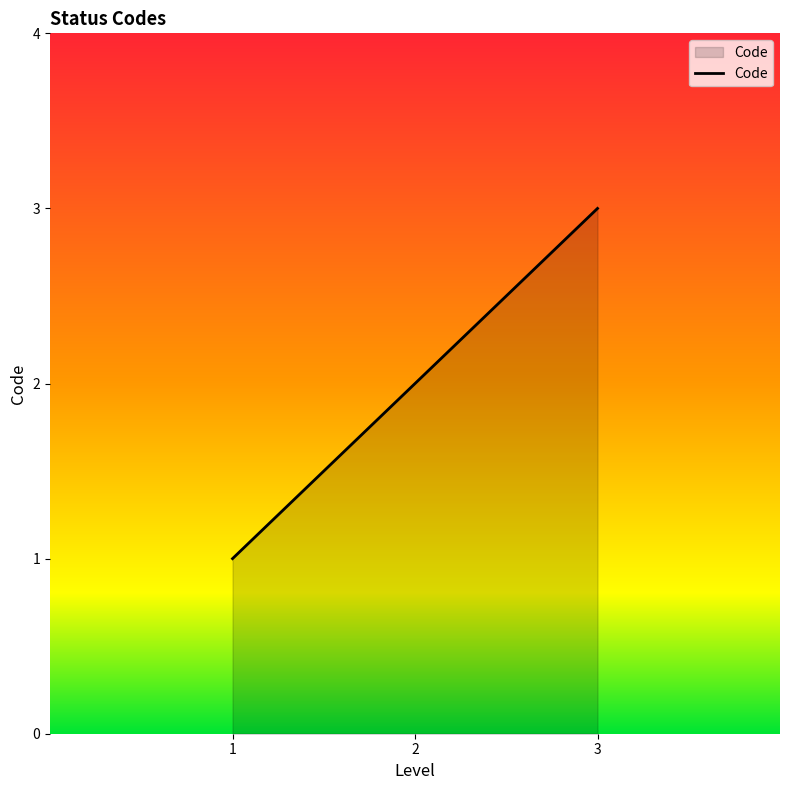

Is it true that the value at 1 is 1?

True